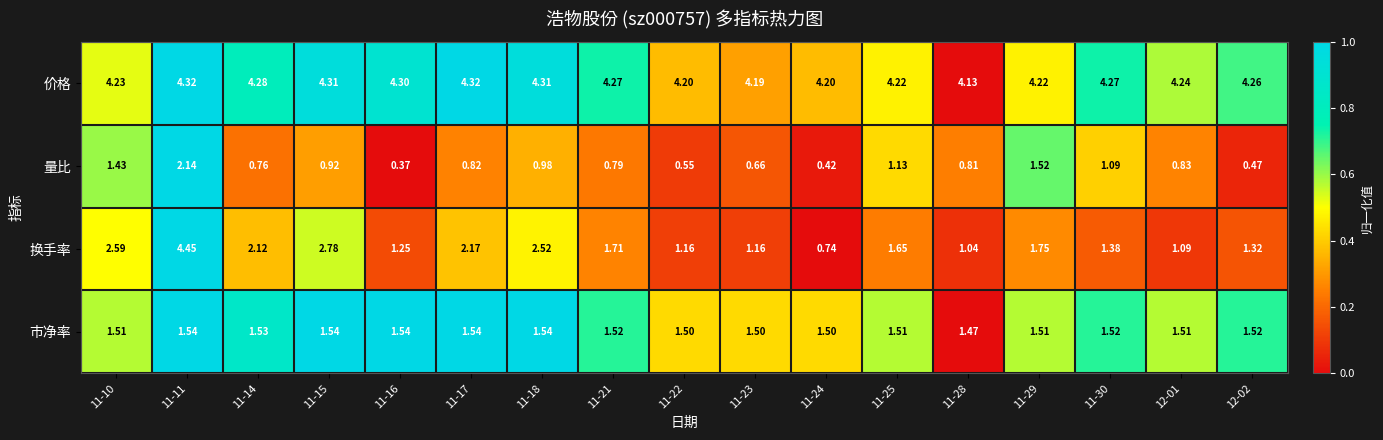

Rank the series at 12-01 from highest to lowest value.

价格, 市净率, 换手率, 量比